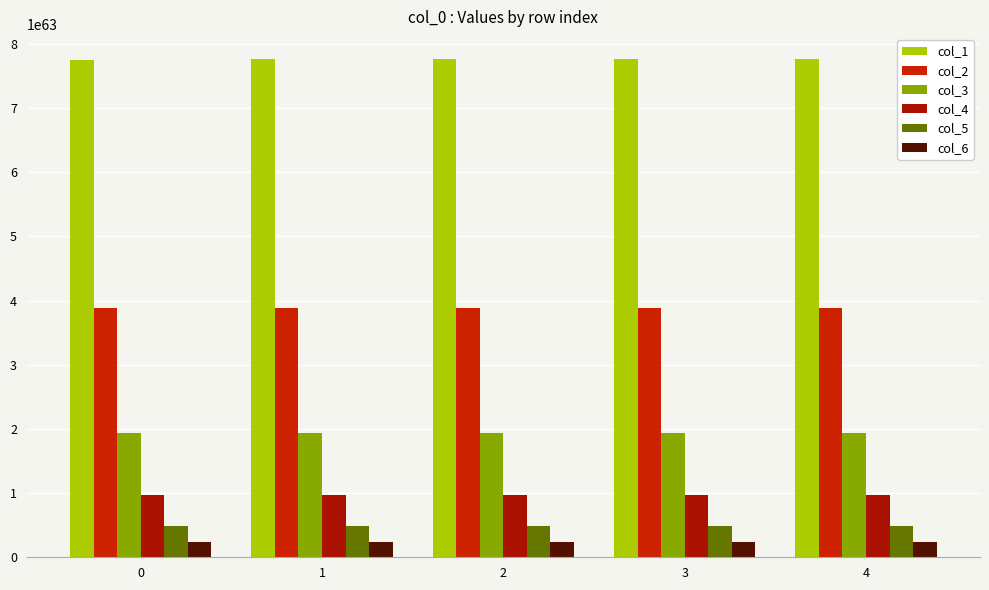

How many categories are shown in the chart?

5